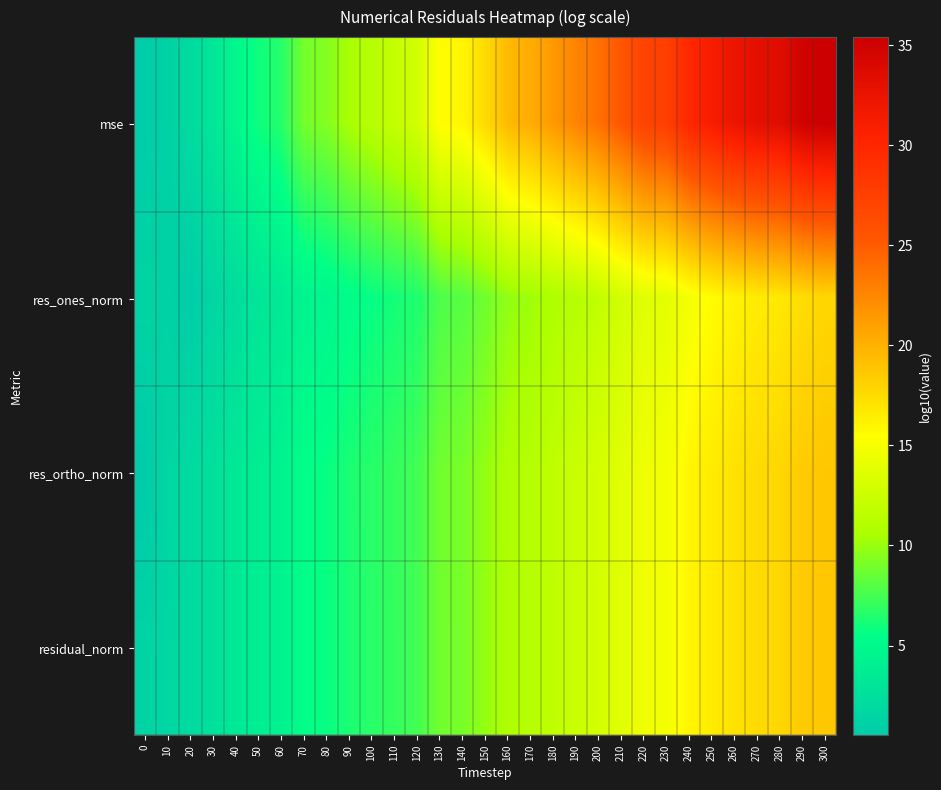

What is the greatest value displayed?

35.4